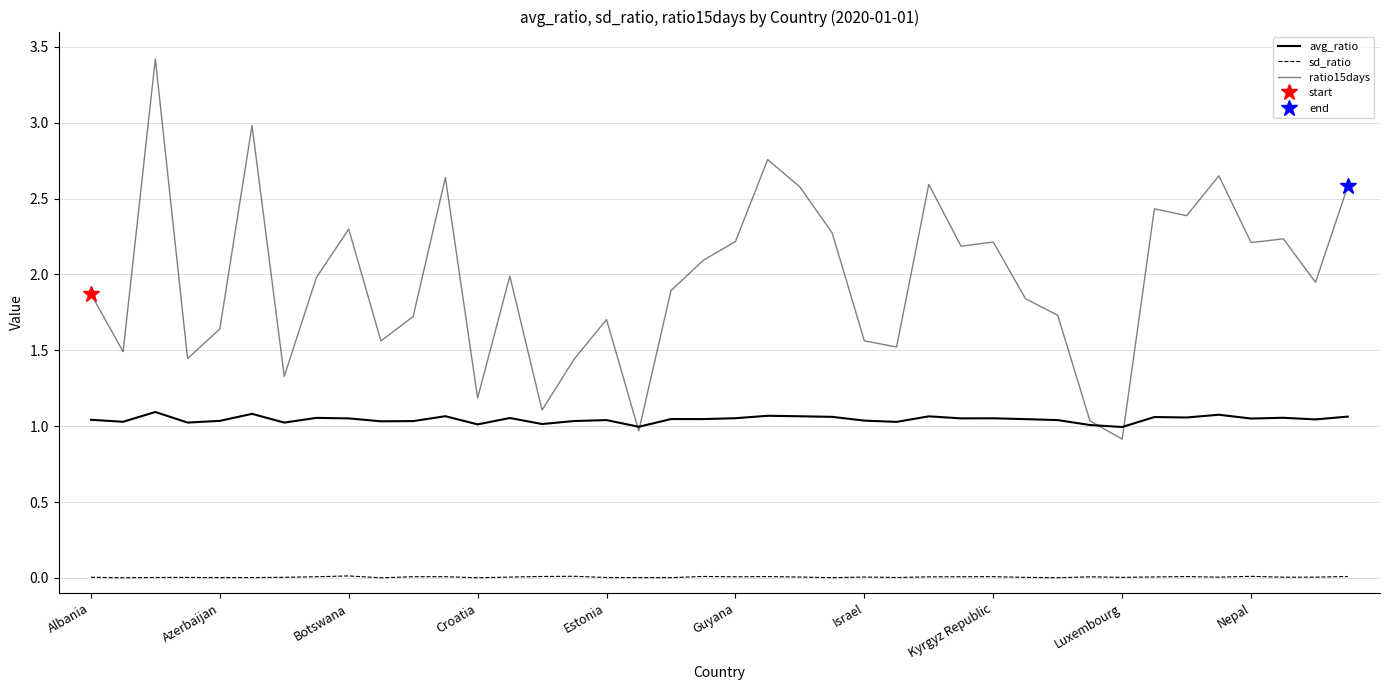

At how many categories does at least one series exceed 1?

38